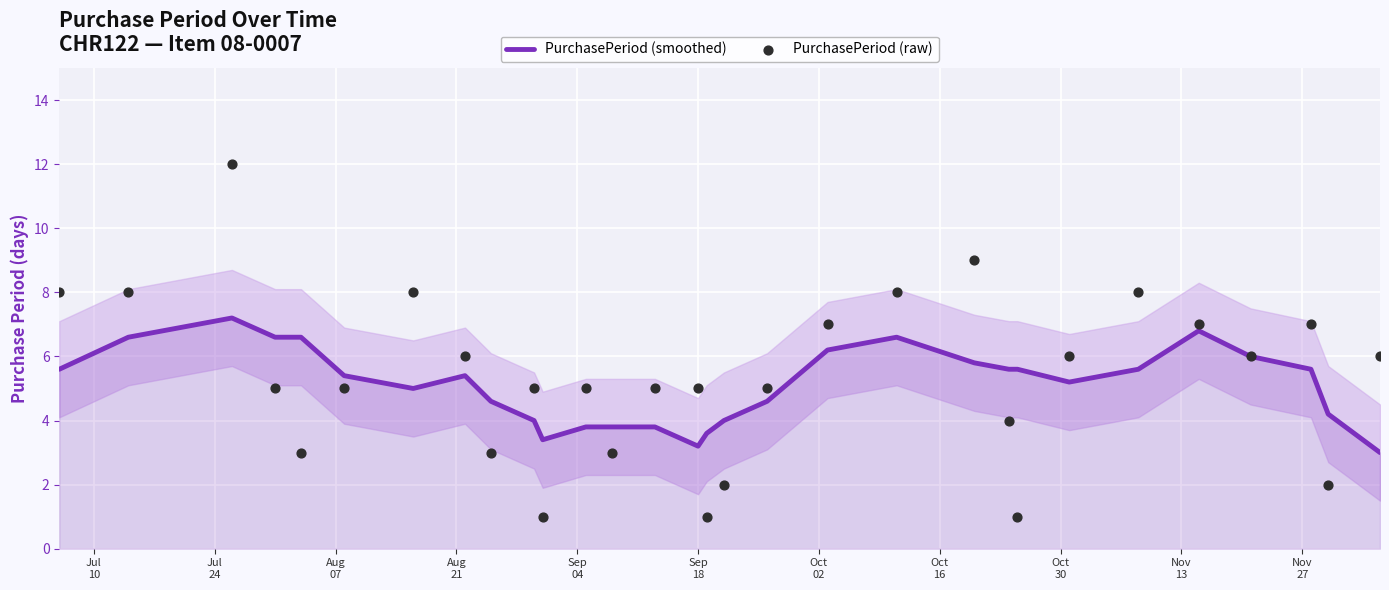

At how many categories does at least one series exceed 11?

1